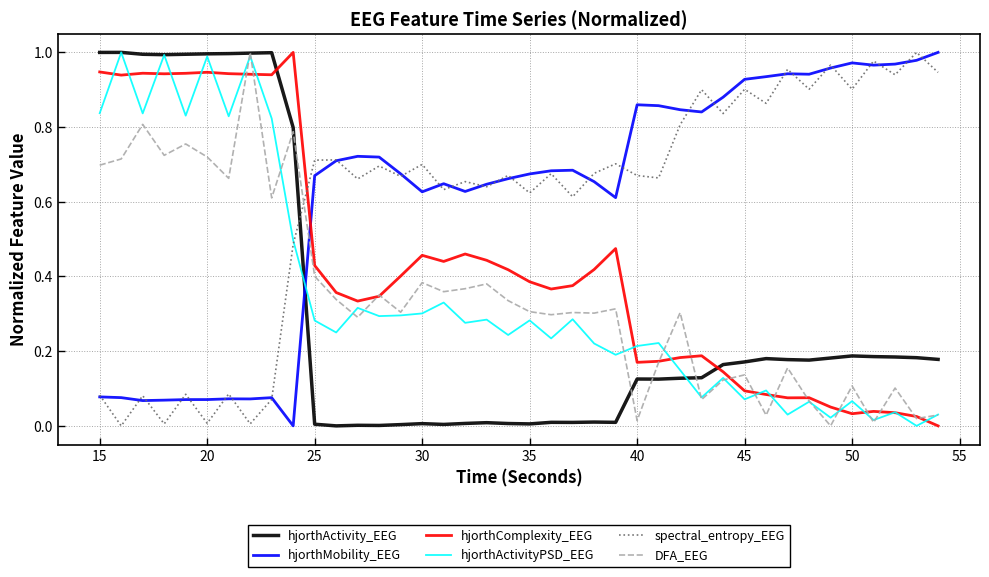

After their last crossing, which series has the higher values: spectral_entropy_EEG or DFA_EEG?

spectral_entropy_EEG